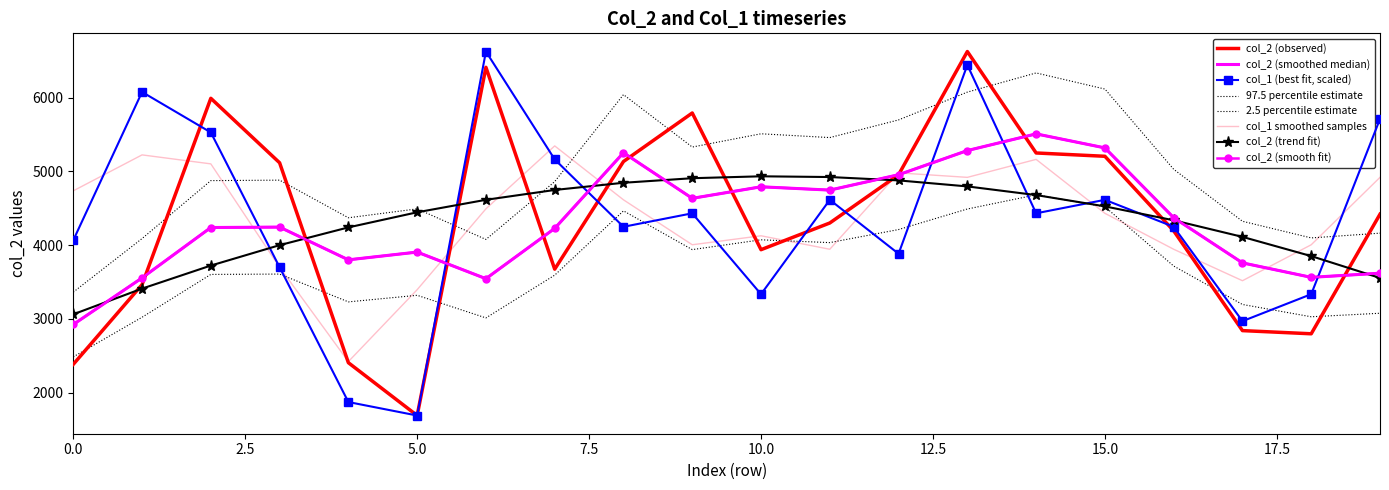

Which label corresponds to the largest value in the chart?

13